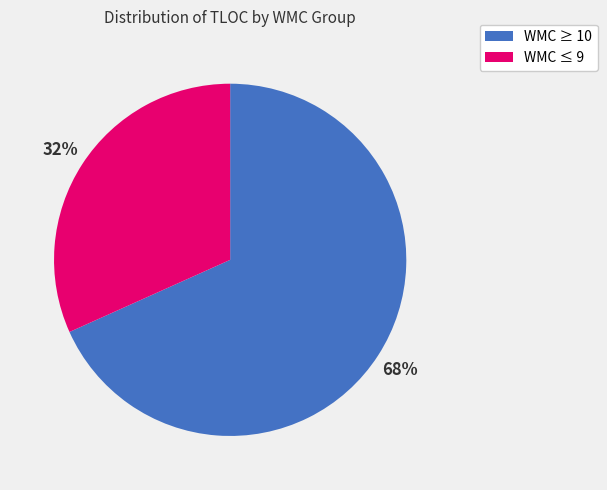

Rank the categories by value from highest to lowest.

WMC ≥ 10, WMC ≤ 9